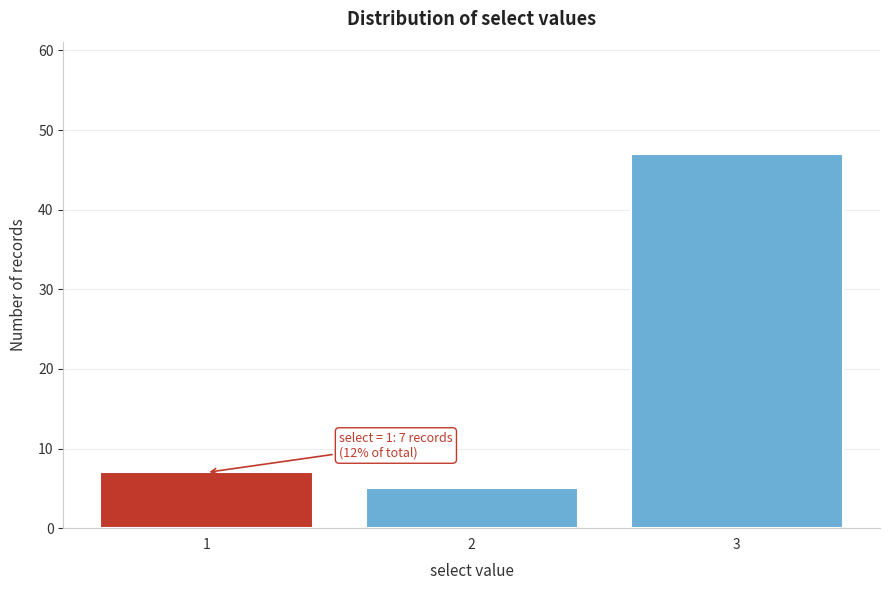

Reading right to left, what are all the values shown in this chart?

47	5	7